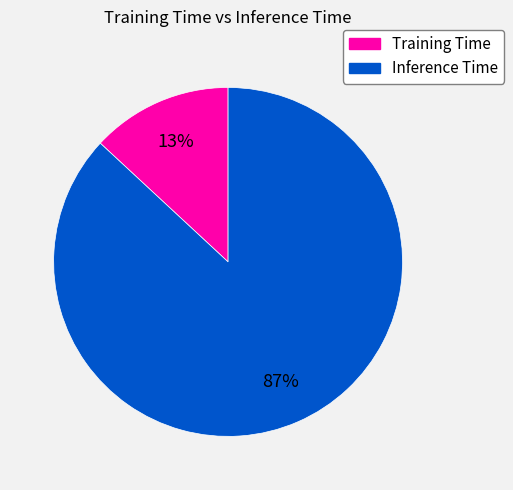

Which has a higher value, Inference Time or Training Time?

Inference Time